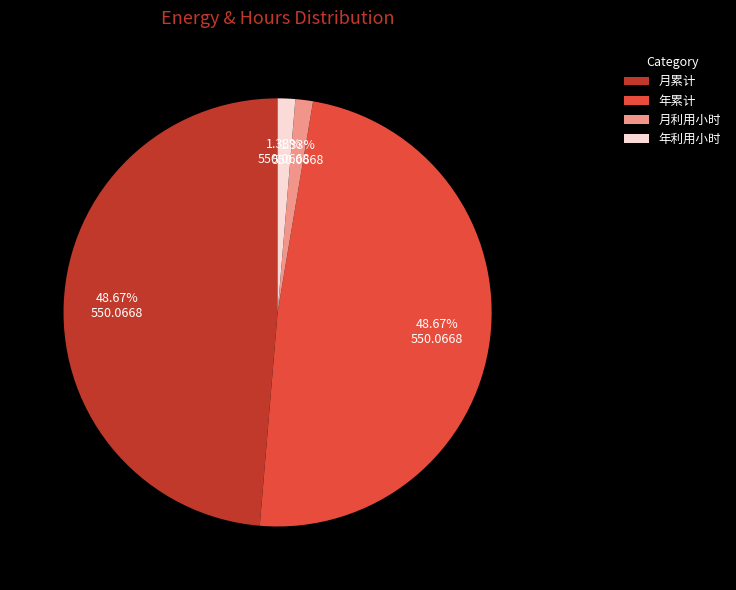

Is 年利用小时 the majority of the pie?

No